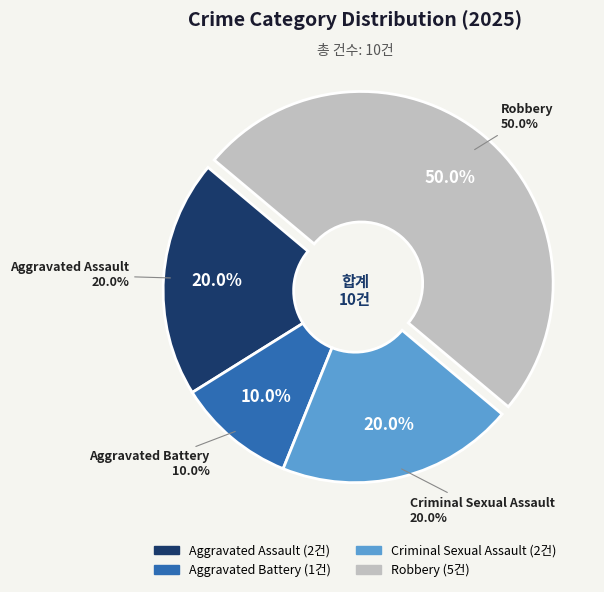

The Robbery slice represents 56% of the pie. True or false?

False